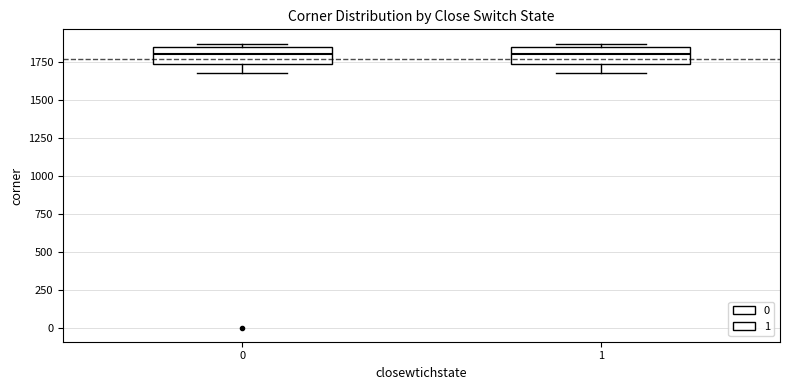

Where does the median line of the box at x = 0 sit on the y-axis? The values are not printed on the chart, so give them approximately, as read against the axis.

1800